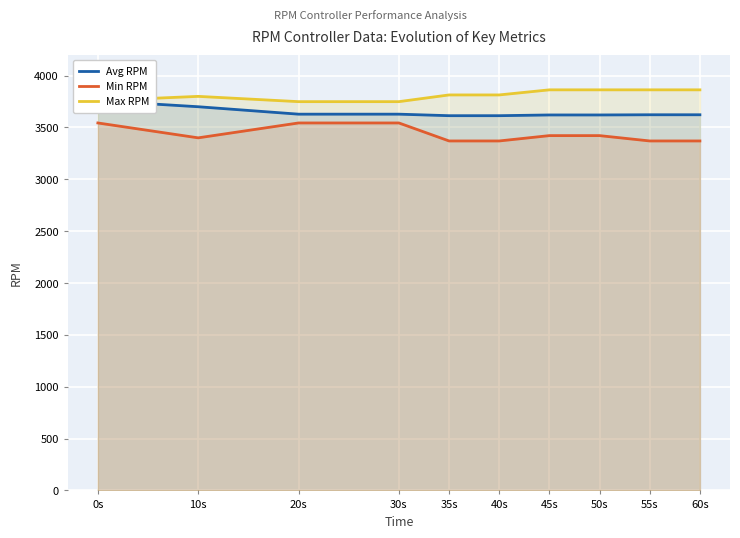

What is the difference between the Avg RPM values at 45s and 60s?

1.8